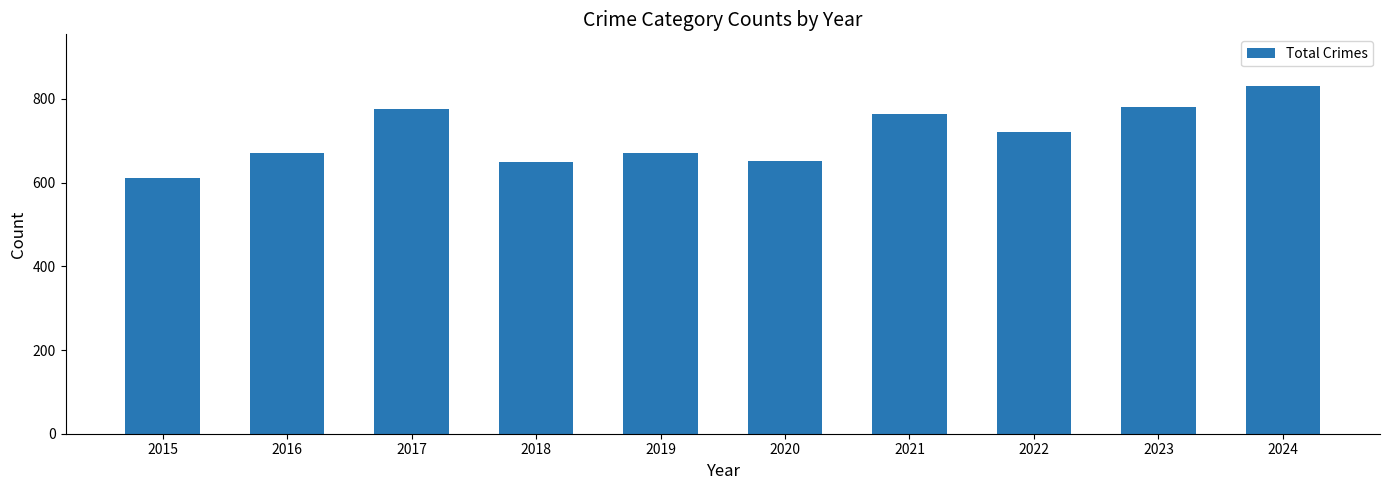

What value does the data have at 2021, to the nearest 50?

750